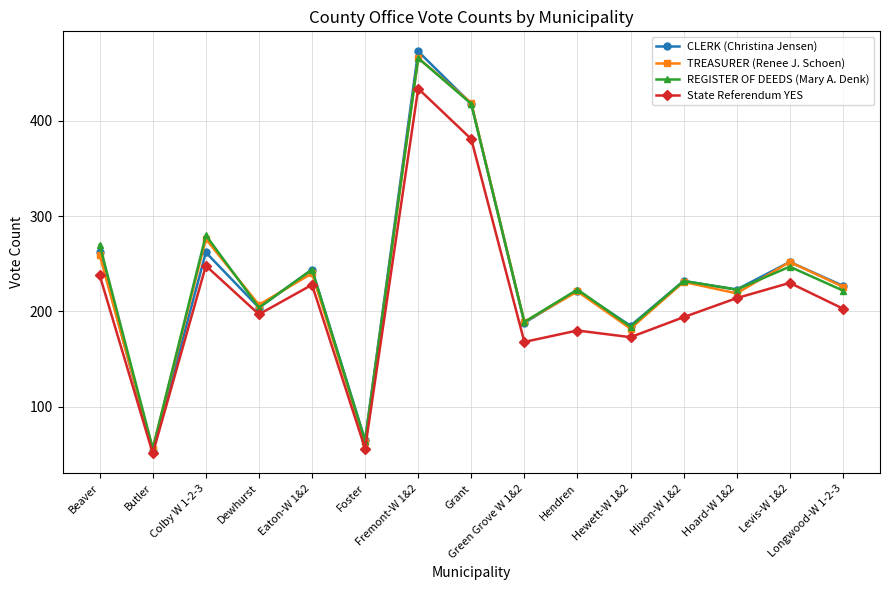

True or false: State Referendum YES and REGISTER OF DEEDS (Mary A. Denk) cross at least once.

False